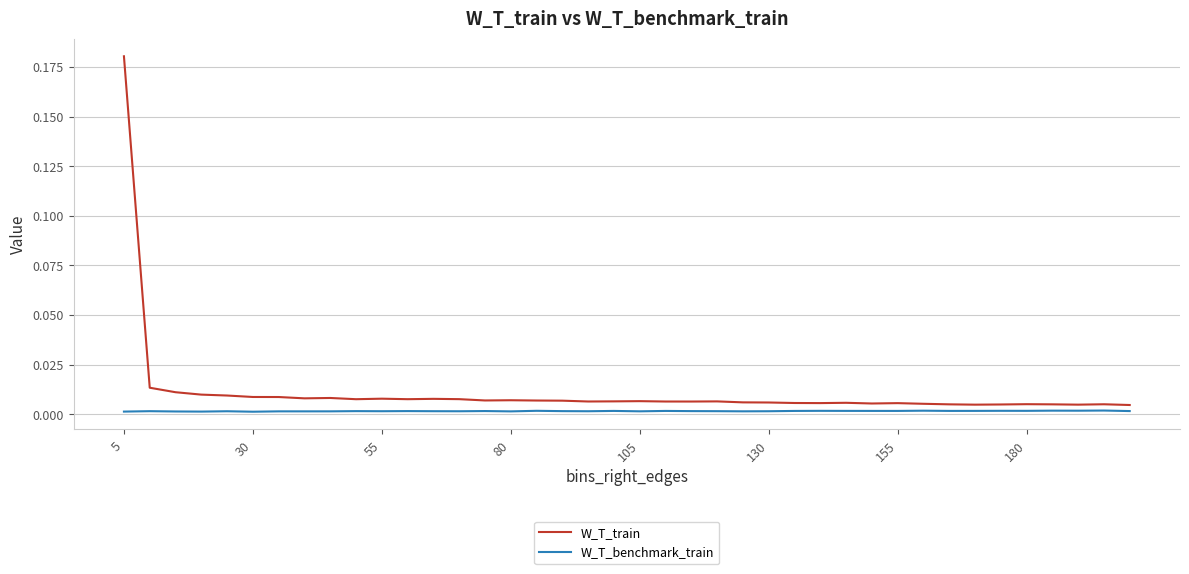

Which series has the largest total across all categories?

W_T_train